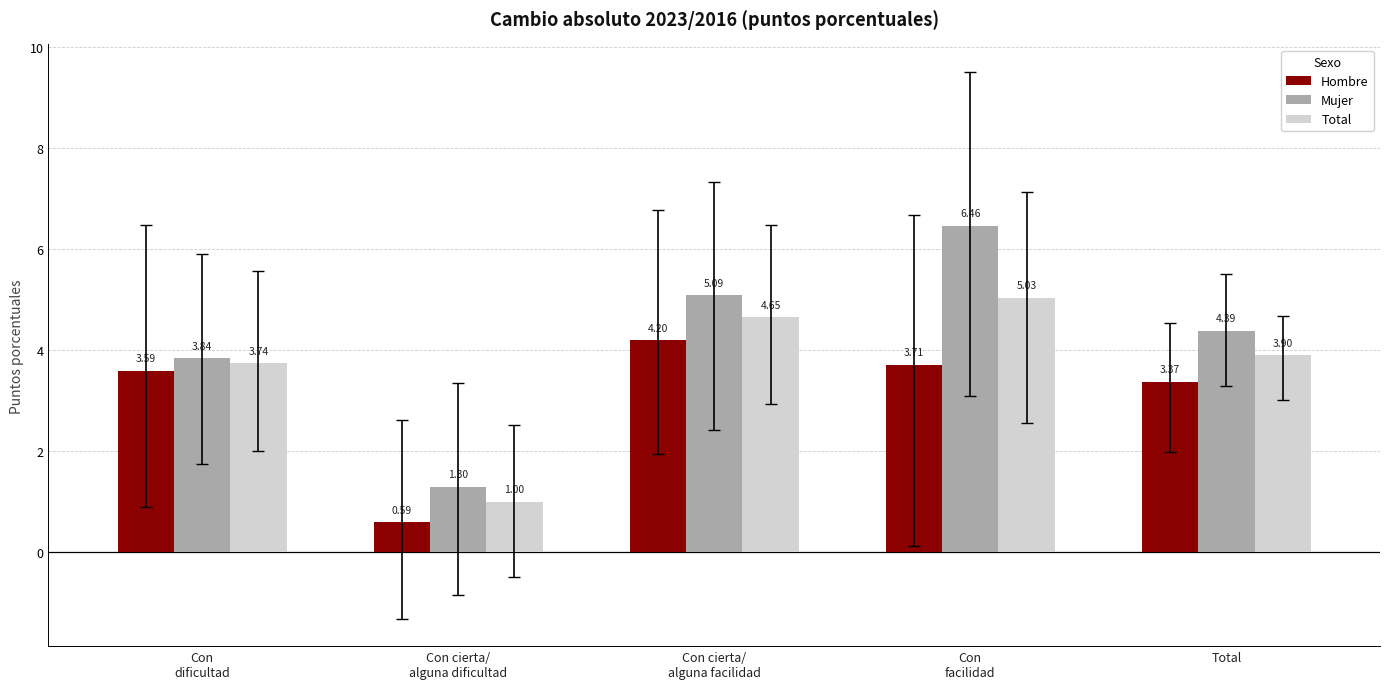

At which category is the sum across all series the highest?

Con
facilidad